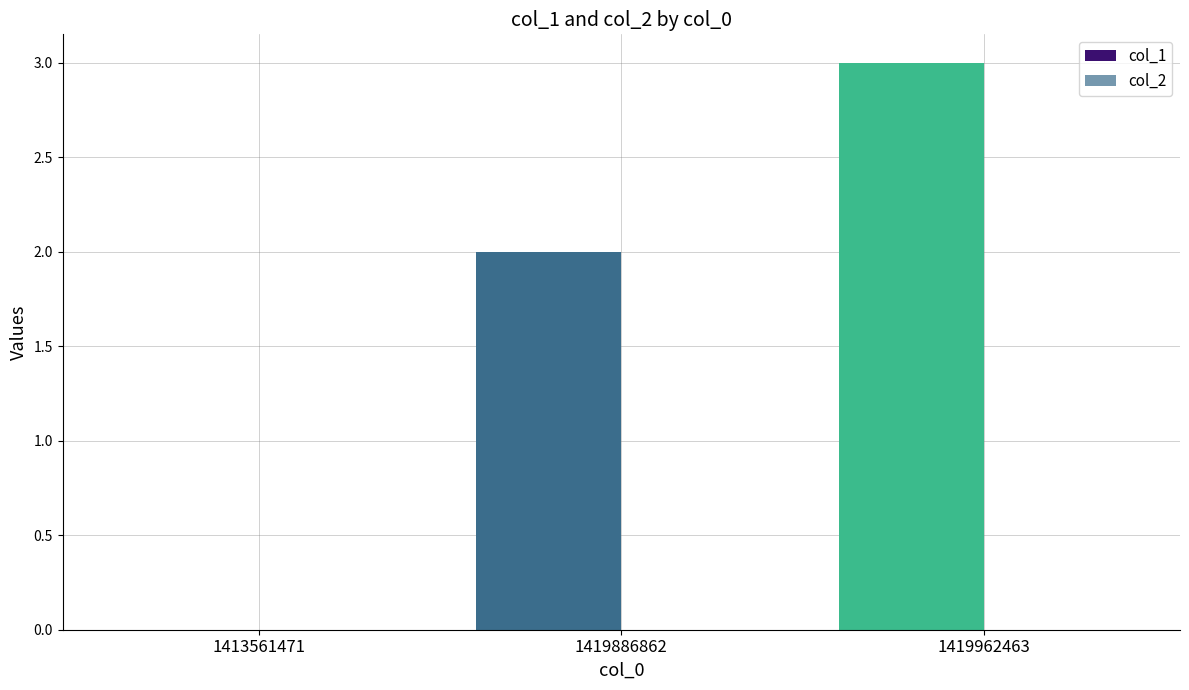

The value at 1419962463 is 3. True or false?

True